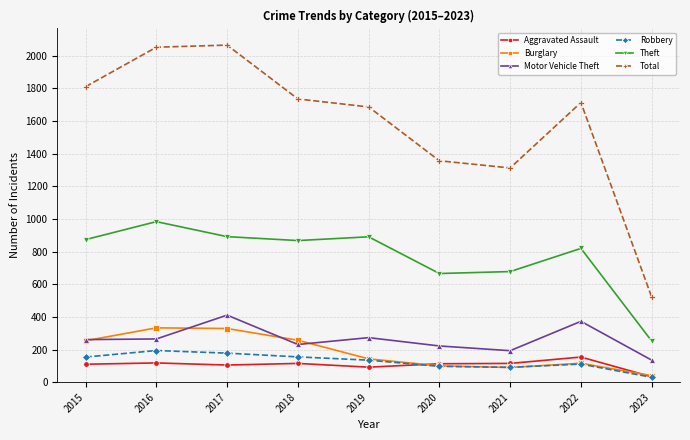

Where does the Theft series first go above 868?

2015